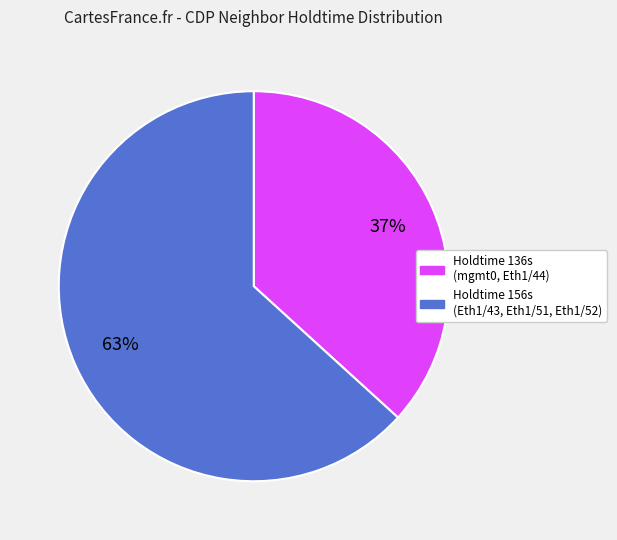

To the nearest percent, what is the average slice percentage?

50%